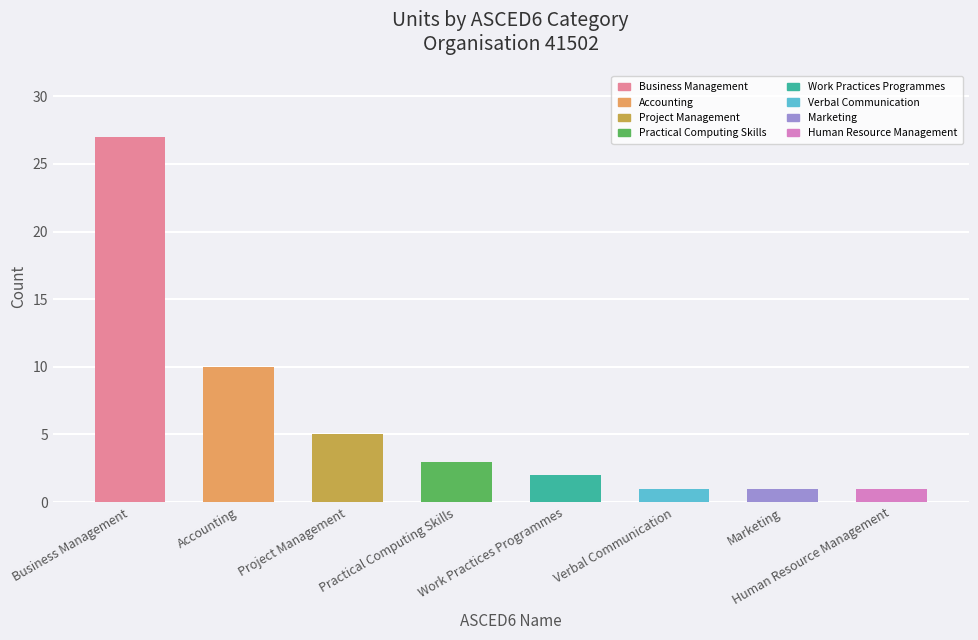

What is the sum of the values at Human Resource Management and Project Management?

6